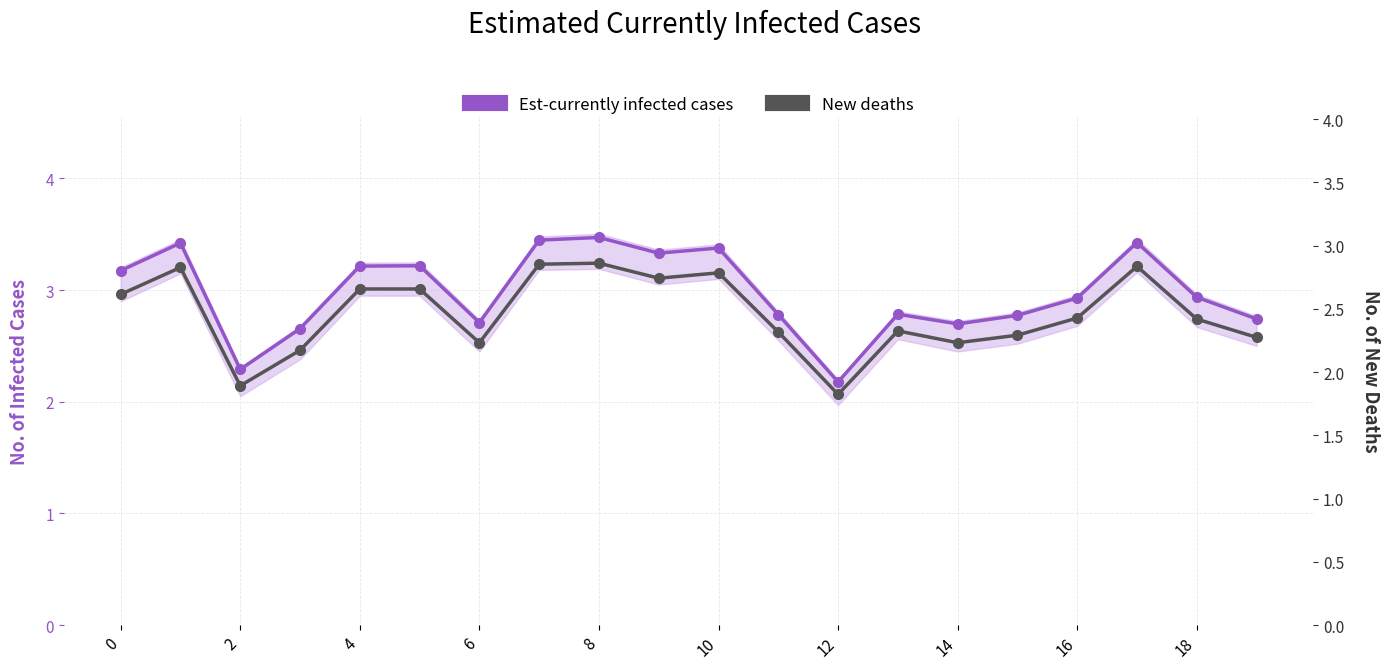

Is it true that Est-currently infected cases equals 1.0 at 12?

False